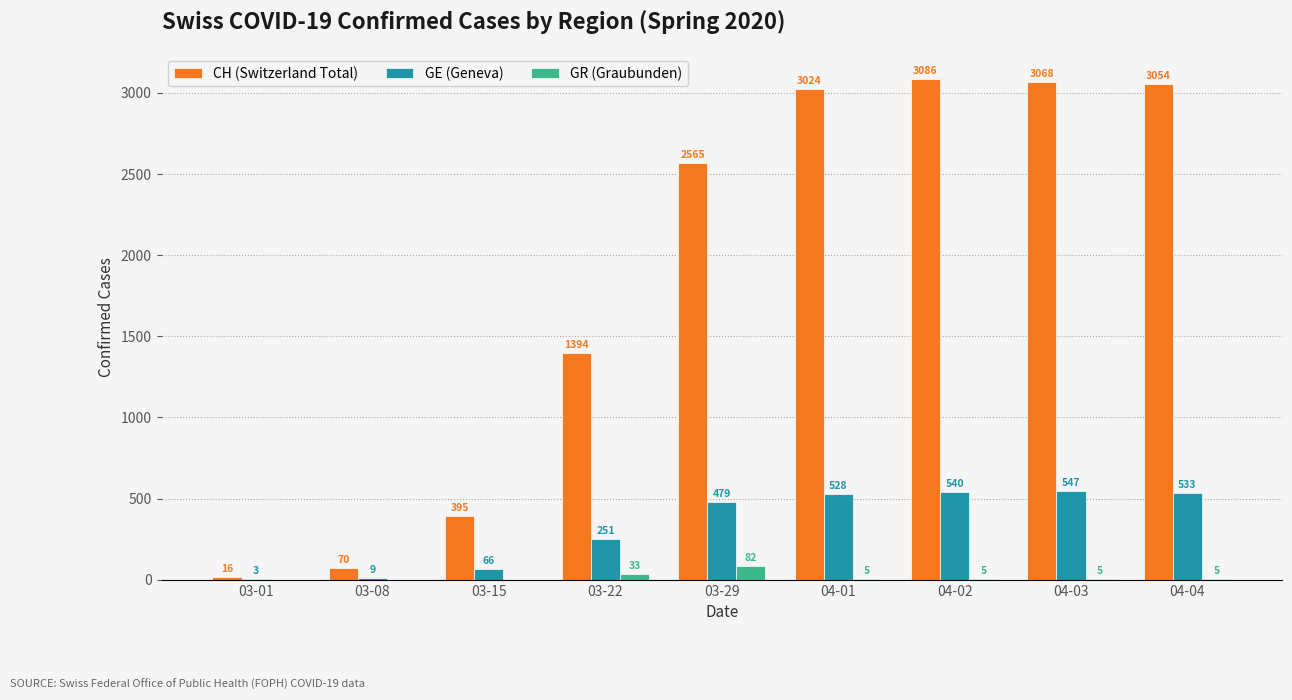

At which label is GE (Geneva) closest to 275?

03-22